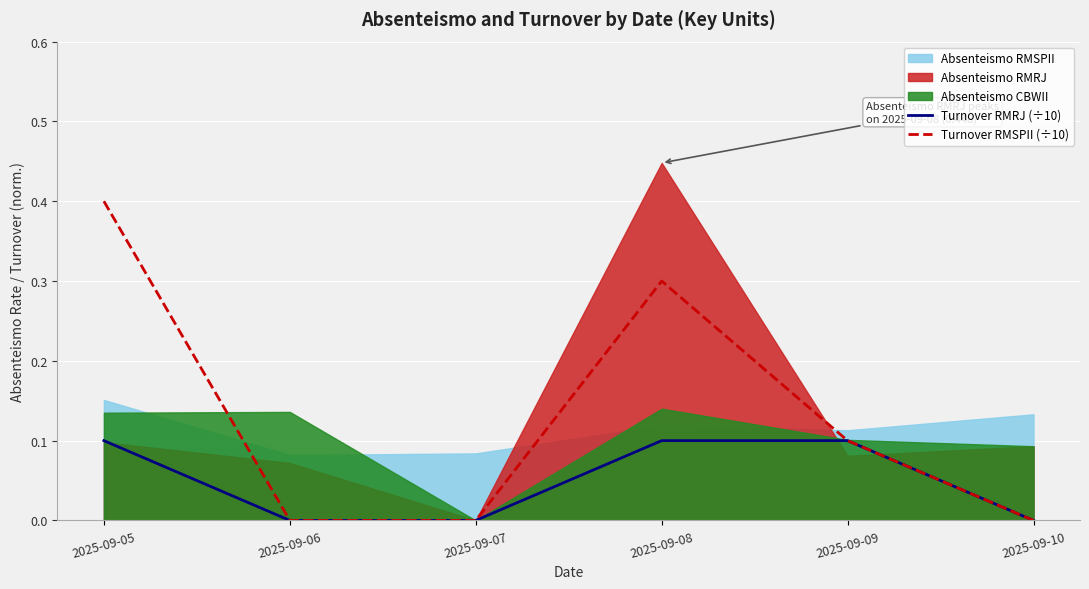

True or false: Turnover RMRJ (÷10) has more than 0 points higher than both neighbors.

False